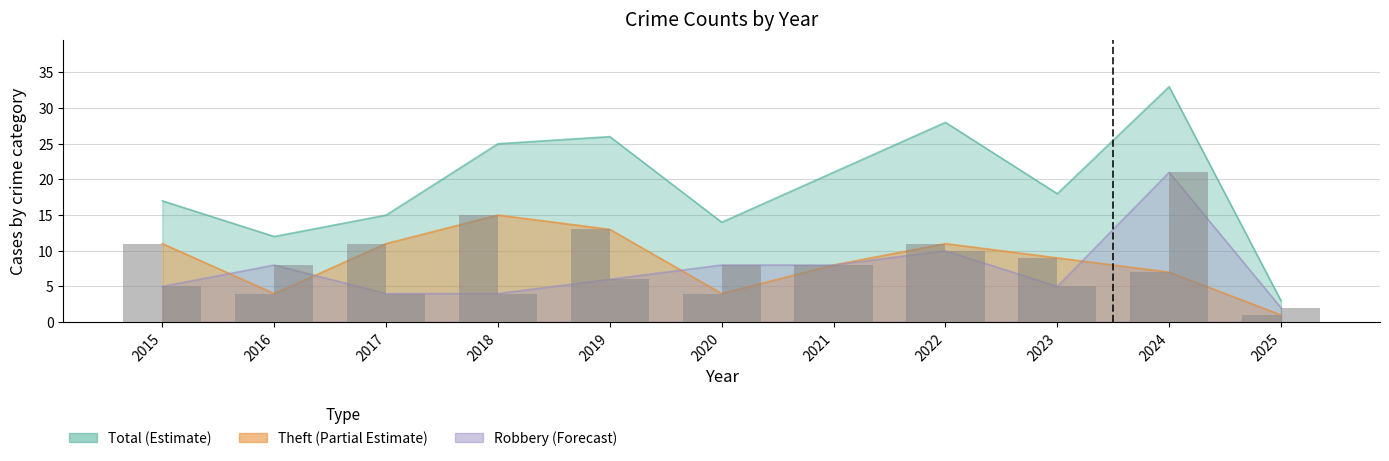

What is the difference between the Robbery values at 2015 and 2022?

5